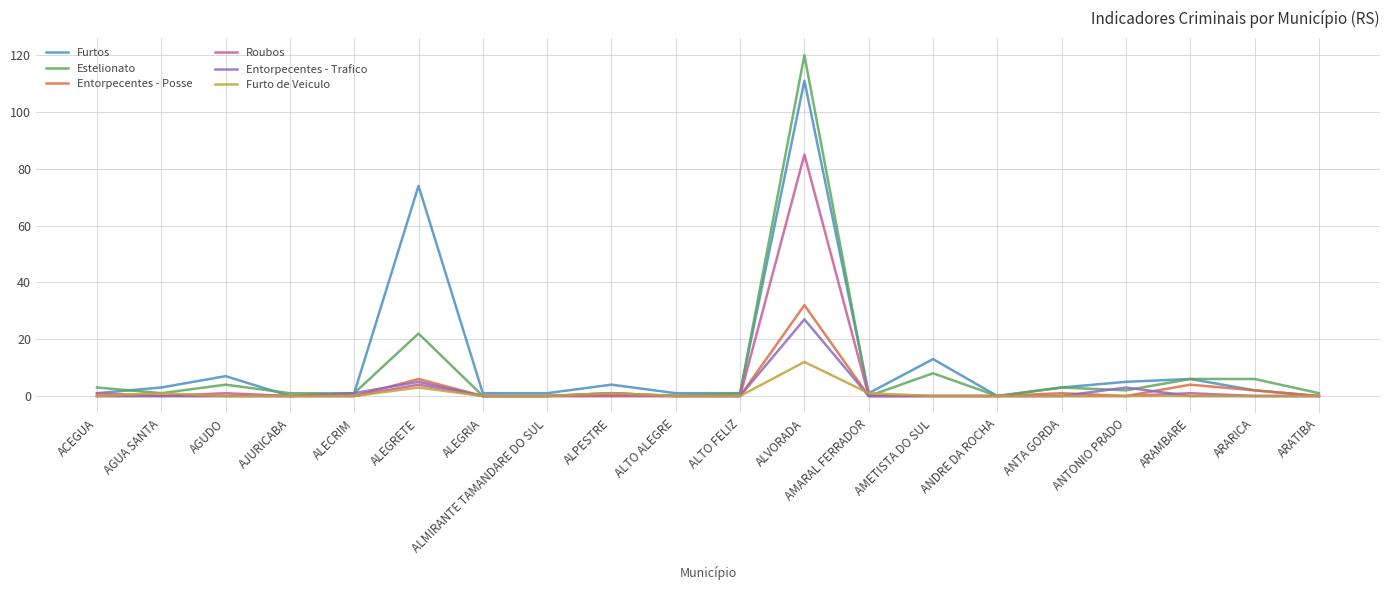

The value of Entorpecentes - Trafico at ALTO ALEGRE is 0. True or false?

True